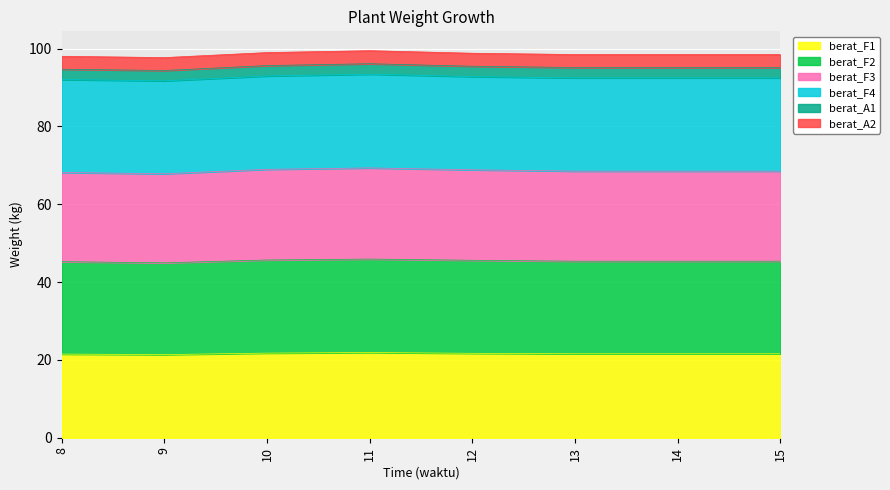

Does the chart display data point markers on the line(s)?

No